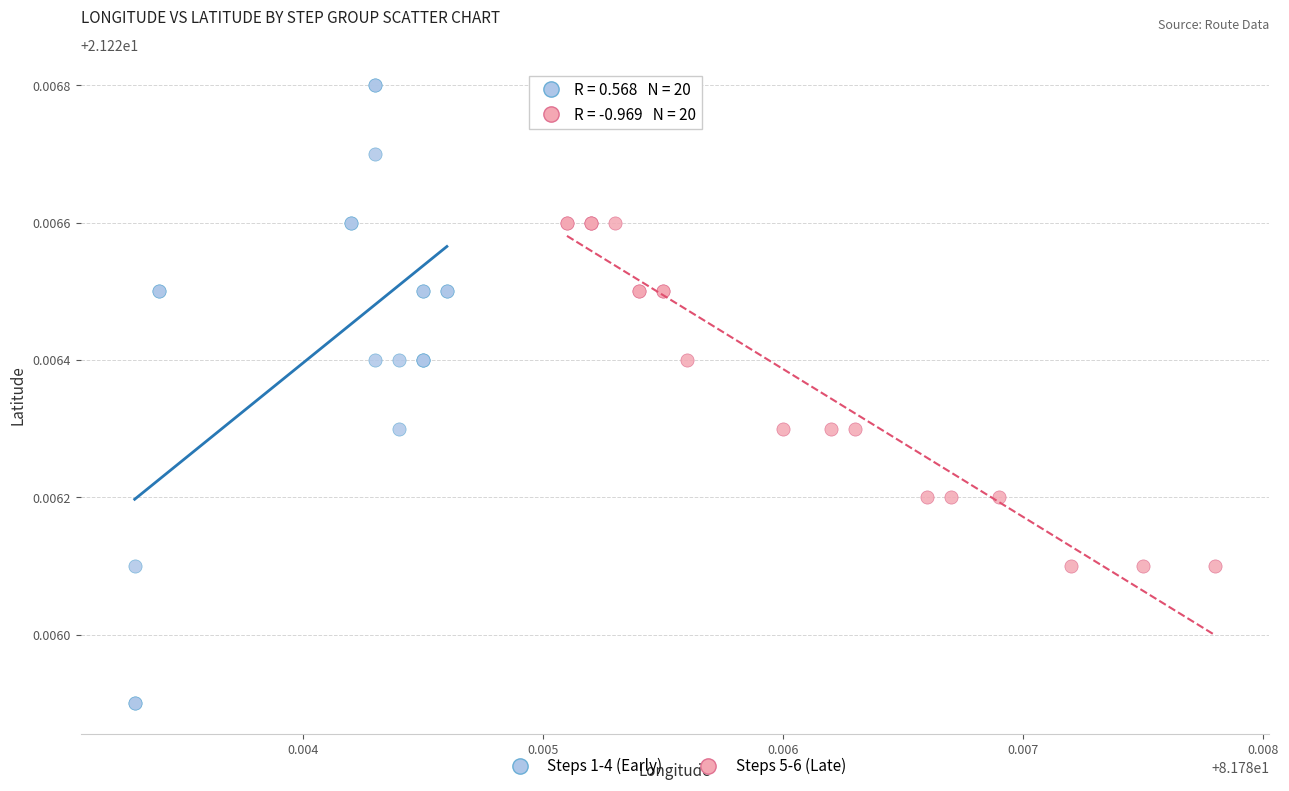

Which series reaches the minimum Y coordinate?

Steps 1-4 (Early)